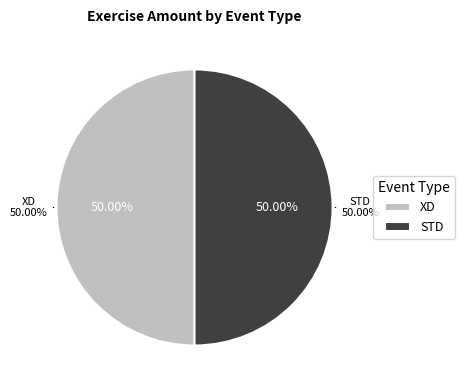

Does any single category account for the majority?

No